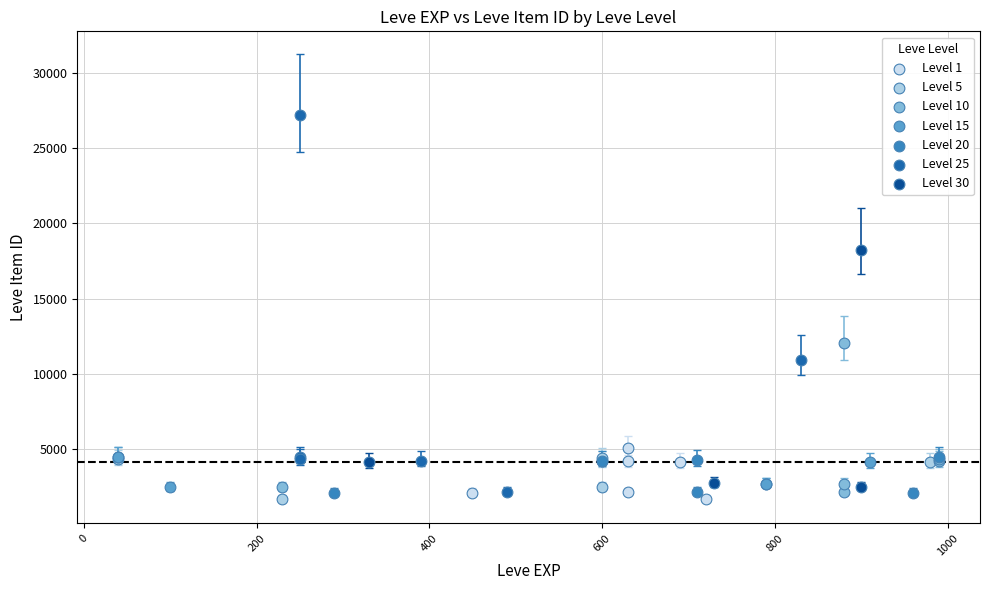

Which series has the largest Y range (max minus min)?

Level 25